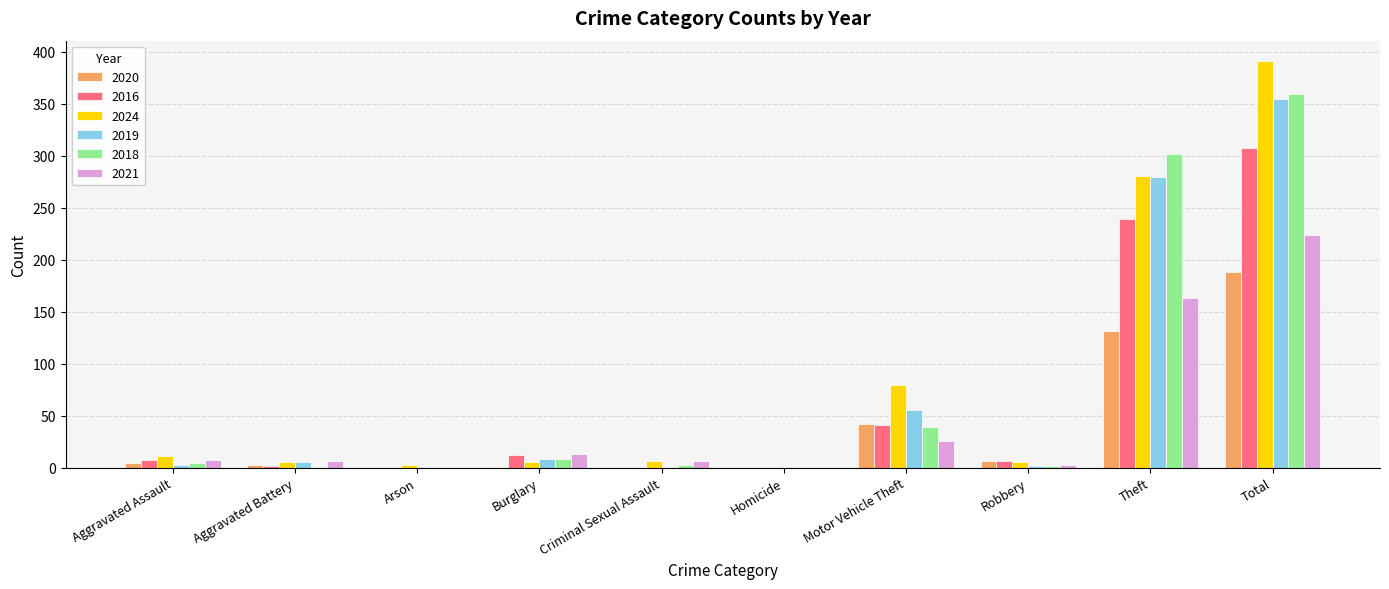

True or false: 2016 has a value of 155 at Total.

False